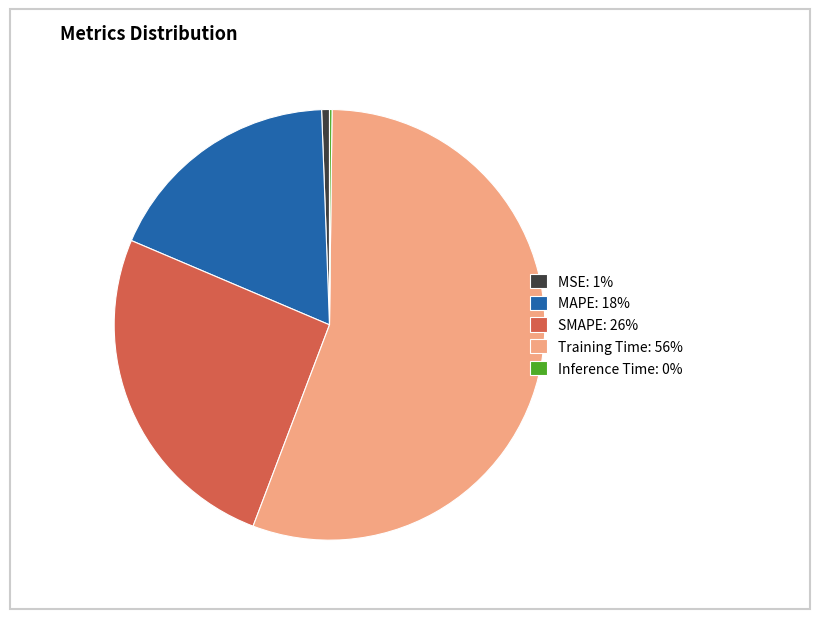

Is there a majority slice in this chart?

Yes